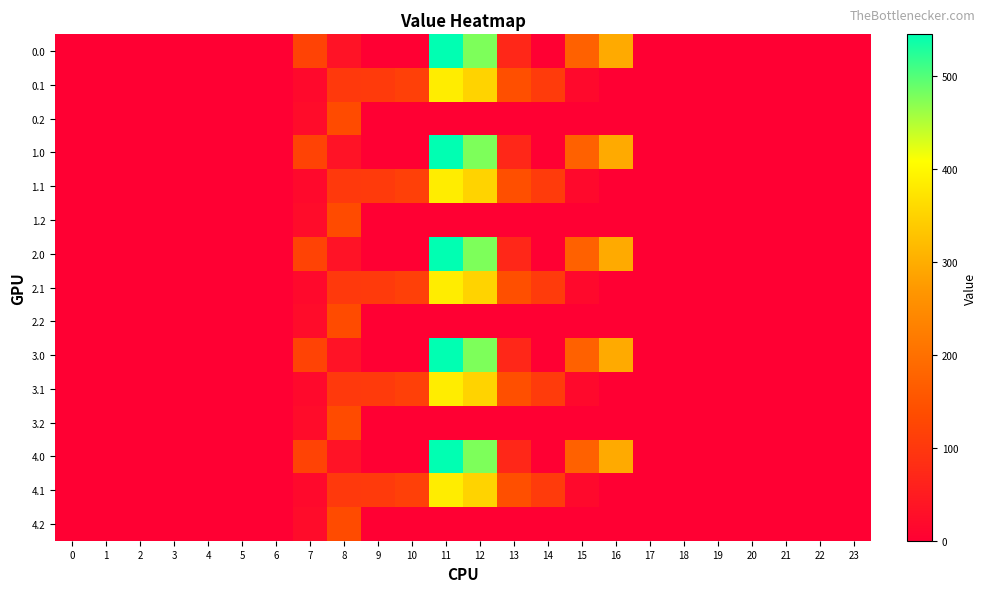

Which has a higher value, 8 or 1?

8